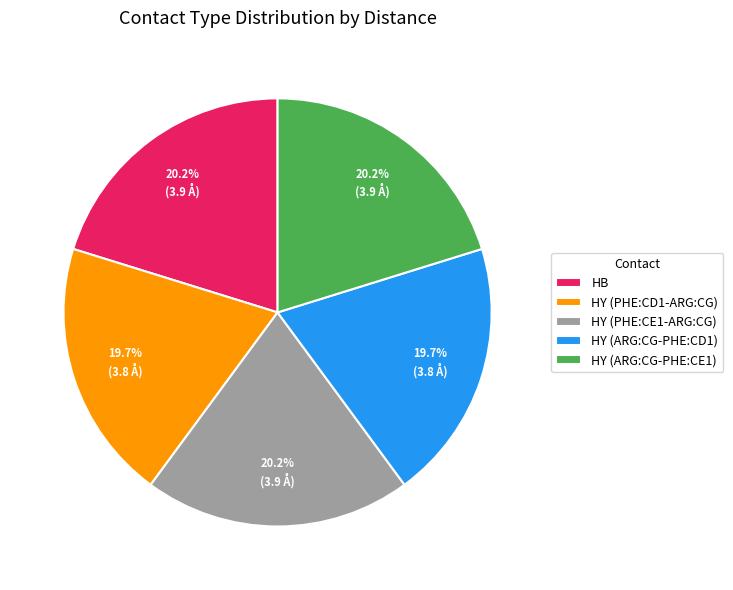

Which has a higher value, HB or HY (ARG:CG-PHE:CD1)?

HB